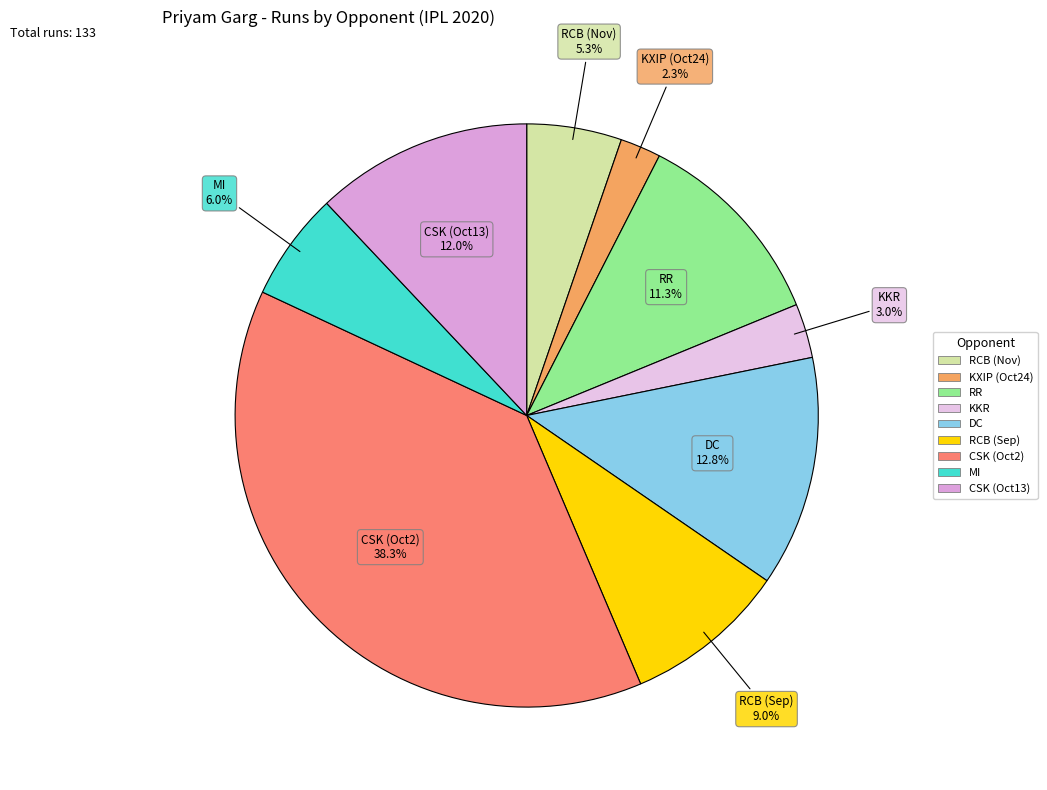

How many segments does this pie chart have?

9